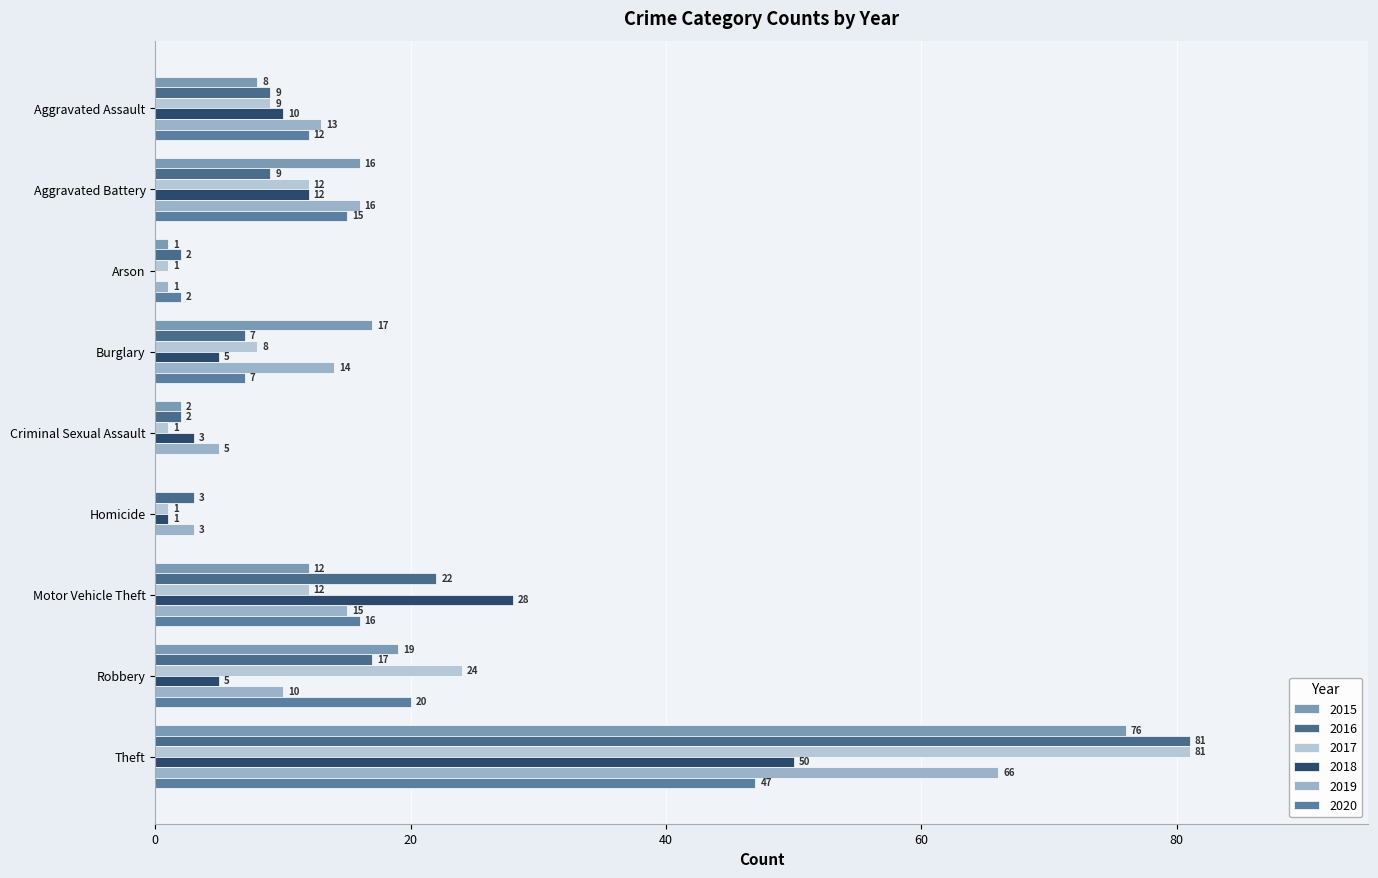

What is the sum of all 2020 values?

119